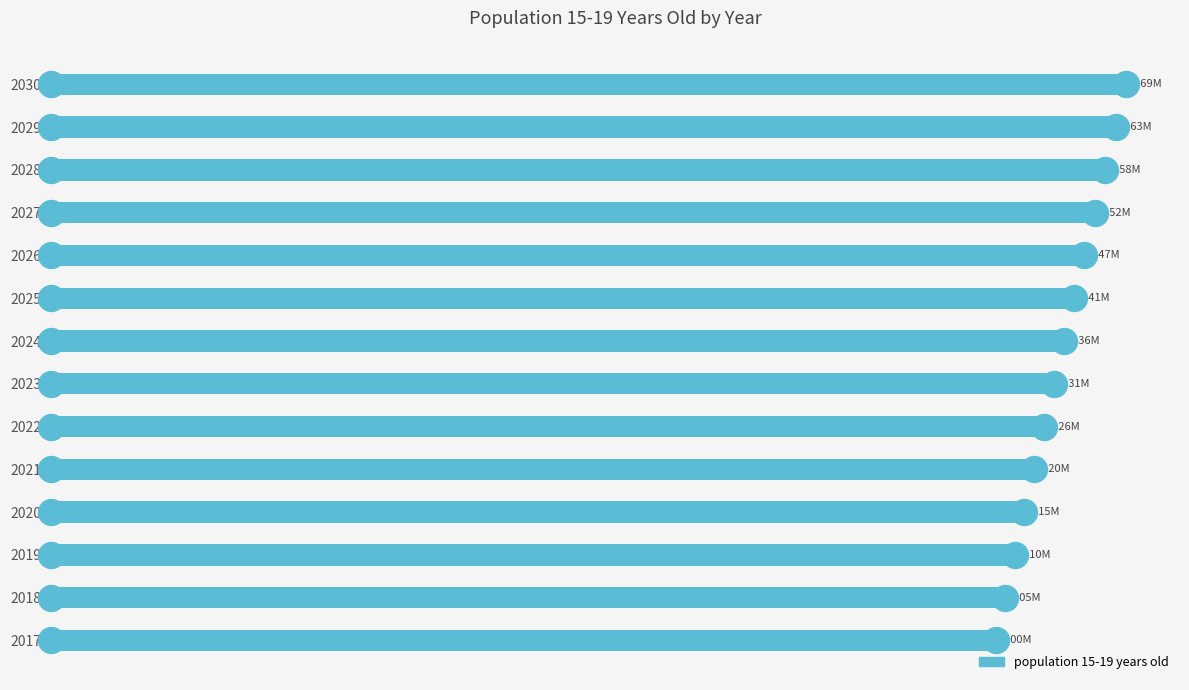

What is the change in value from 2017 to 2024?

+360676.8